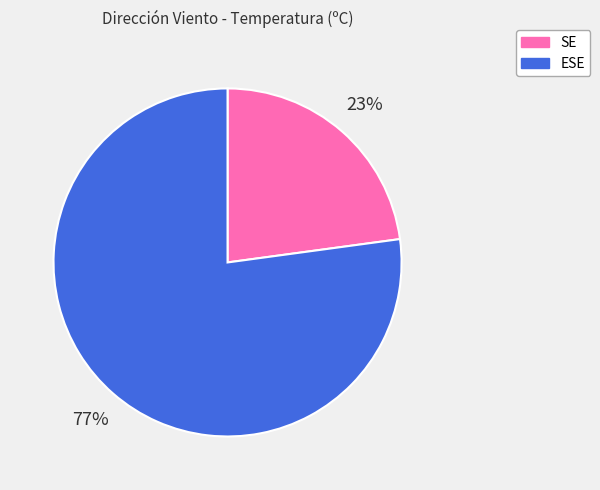

Count the number of slices in the pie.

2